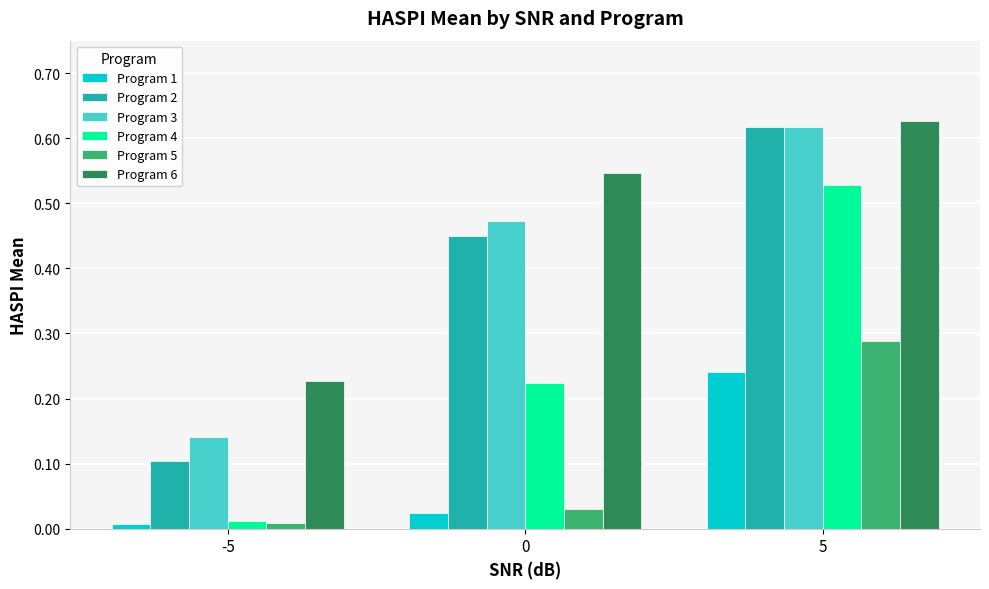

Between 0 and 5, which series saw the biggest shift?

Program 4